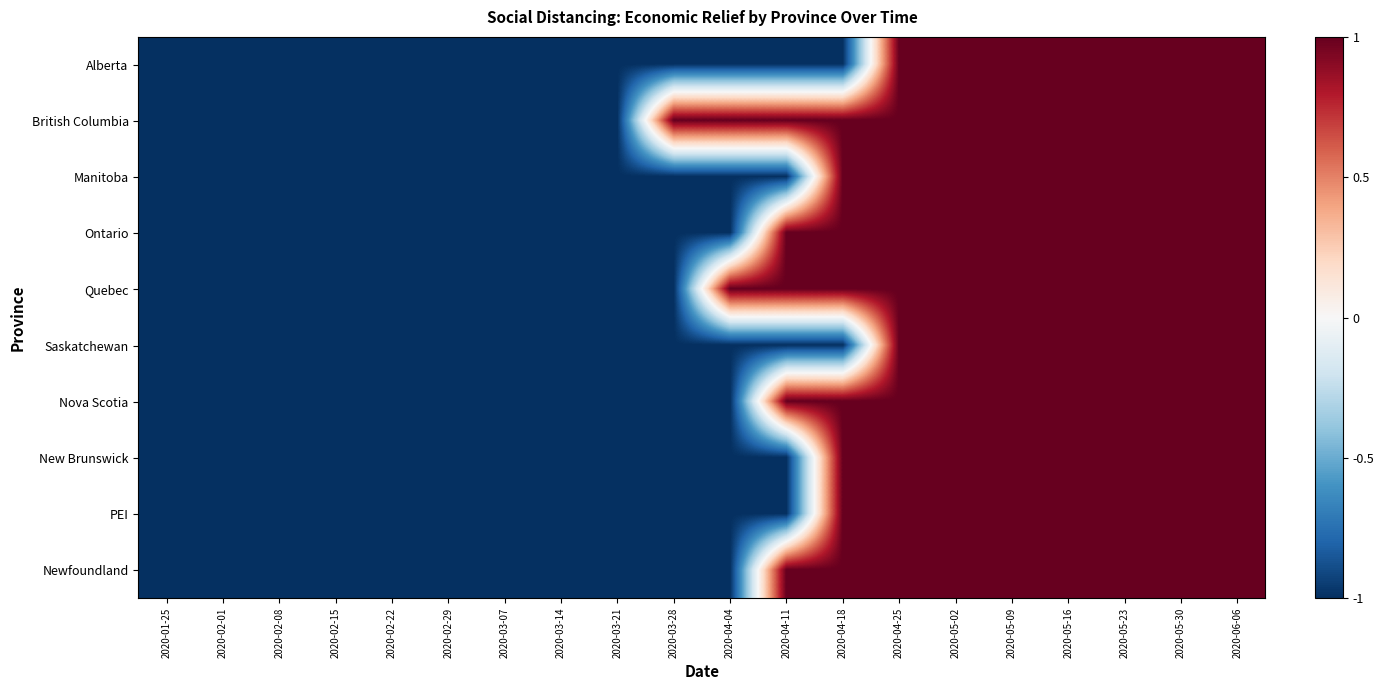

Which category has the highest value across all series?

2020-04-25